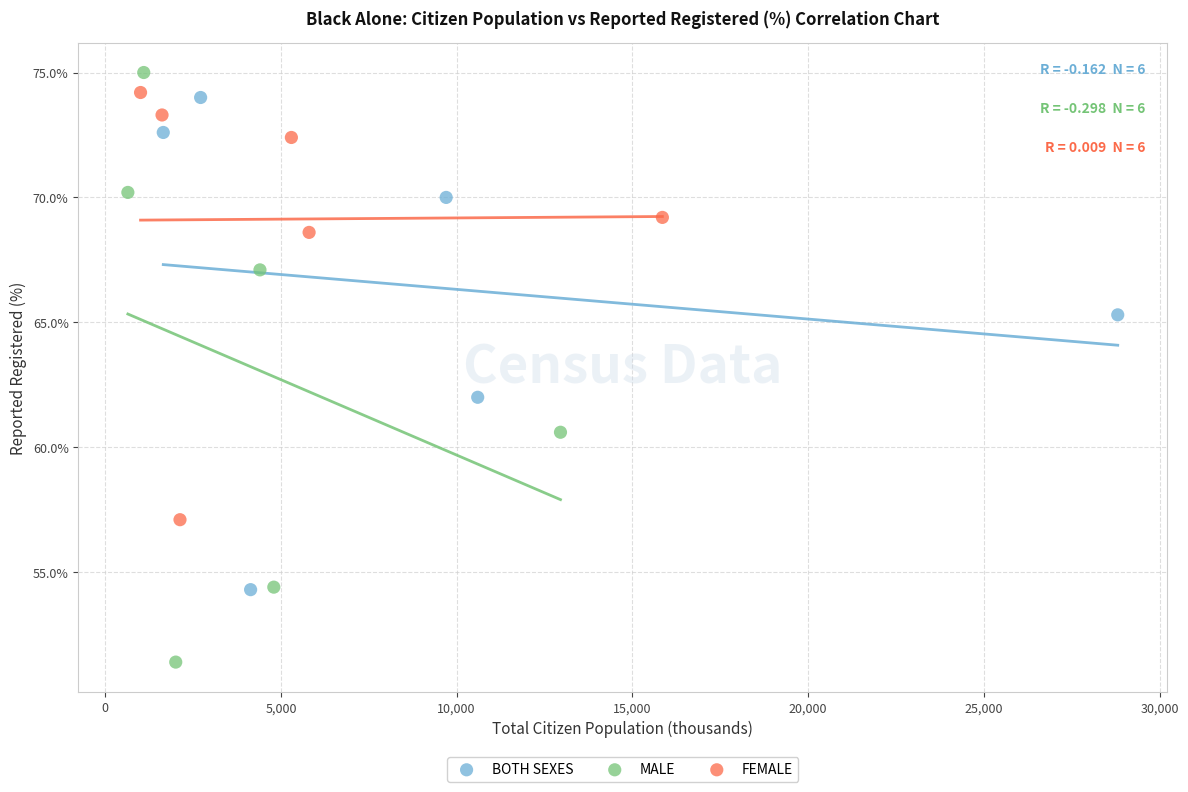

Which series has the widest spread of Y values?

MALE